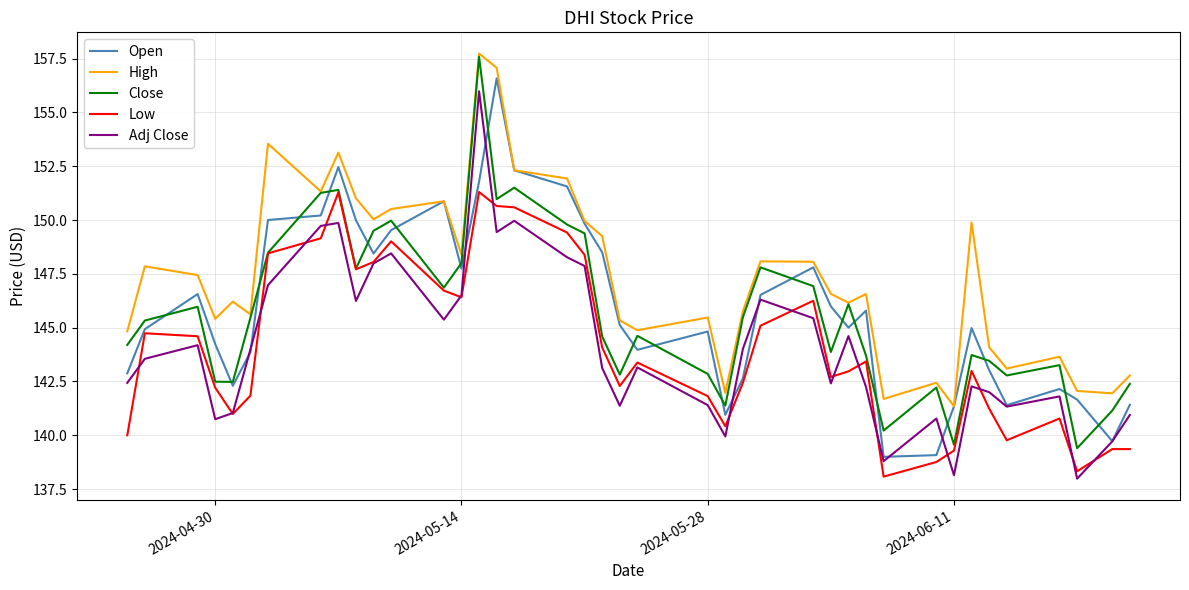

True or false: High and Low intersect in this chart.

False